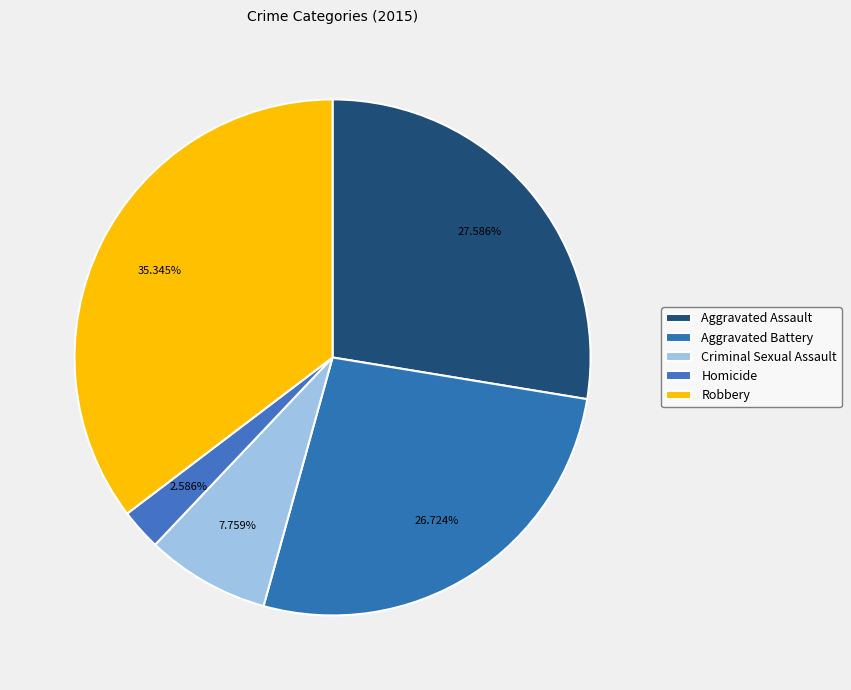

To the nearest percent, what percentage of the pie is Criminal Sexual Assault?

8%